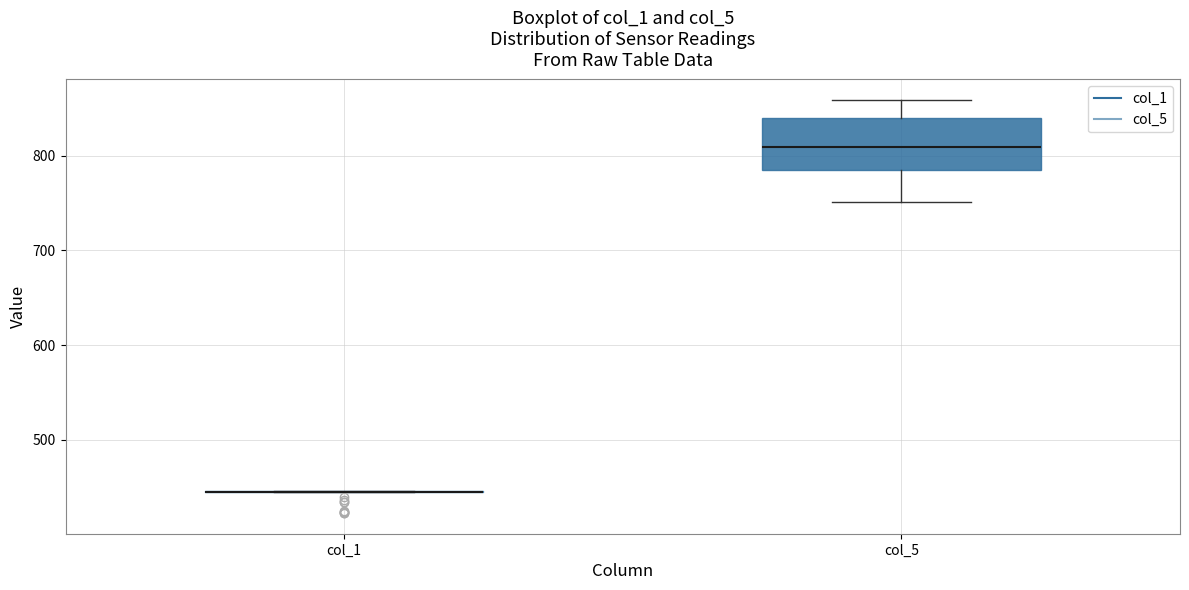

Reading left to right, transcribe this box plot: for each box, give where its median line is, the range the box spans, and where its two whiskers end, as read against the y-axis. The values are not printed on the chart, so give them approximately, as read against the axis.

col_1: box collapsed to a line at 450, whiskers 440 to 450
col_5: median 810, box 780 to 840, whiskers 750 to 860